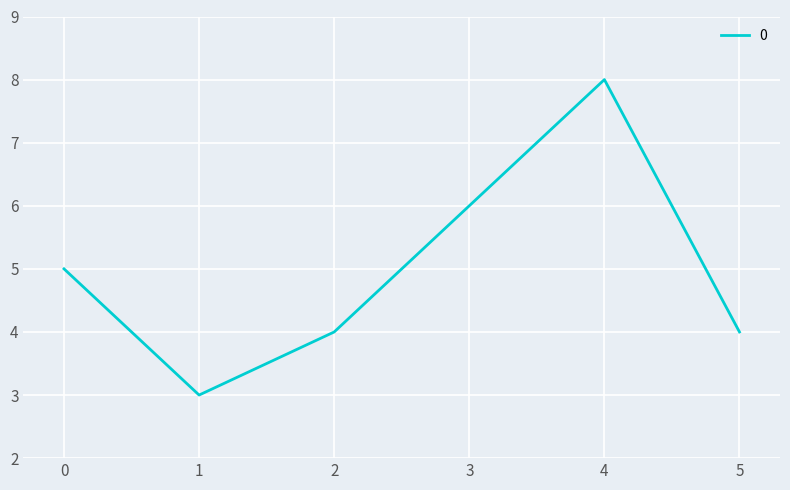

How many values are between 4 and 6?

4